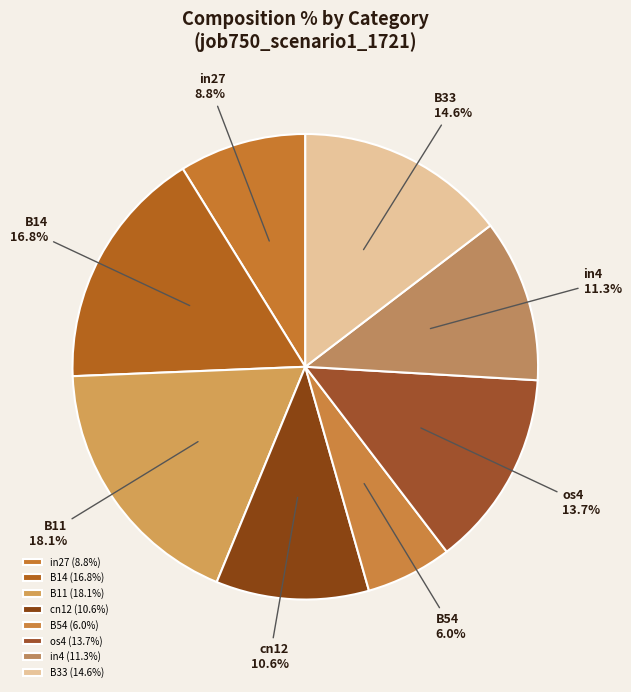

Is in4 the majority of the pie?

No